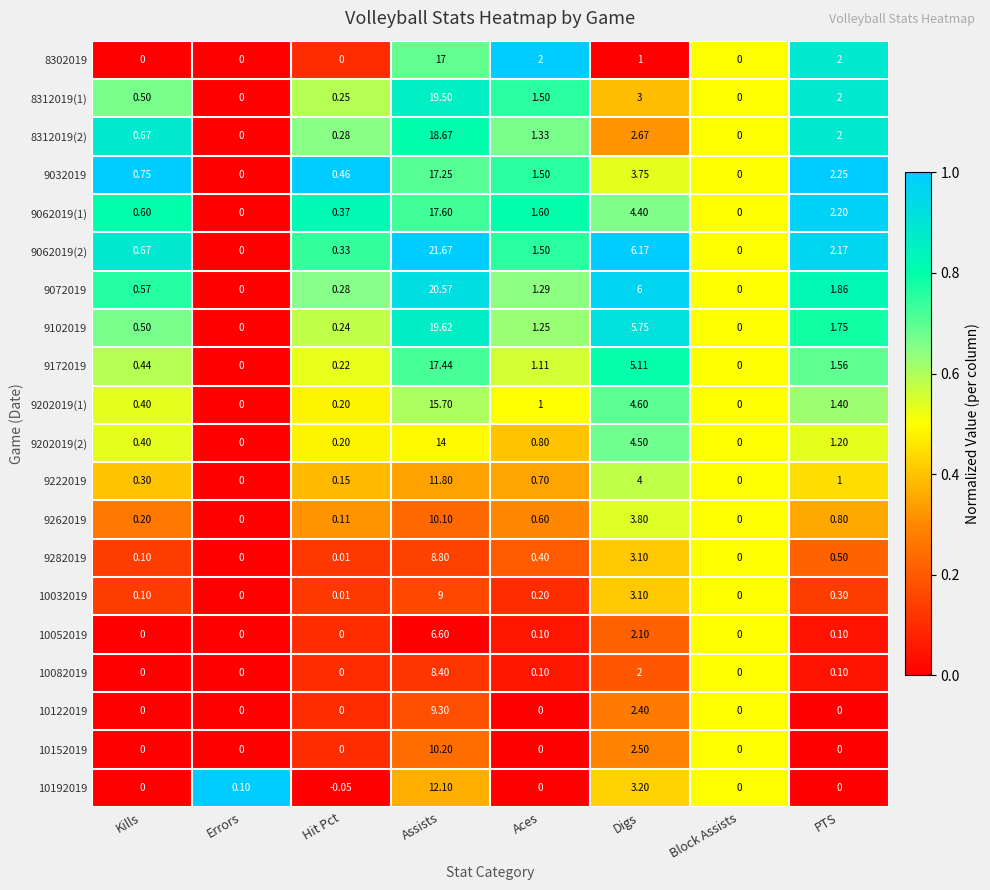

At which category does the chart reach its peak across all series?

Assists